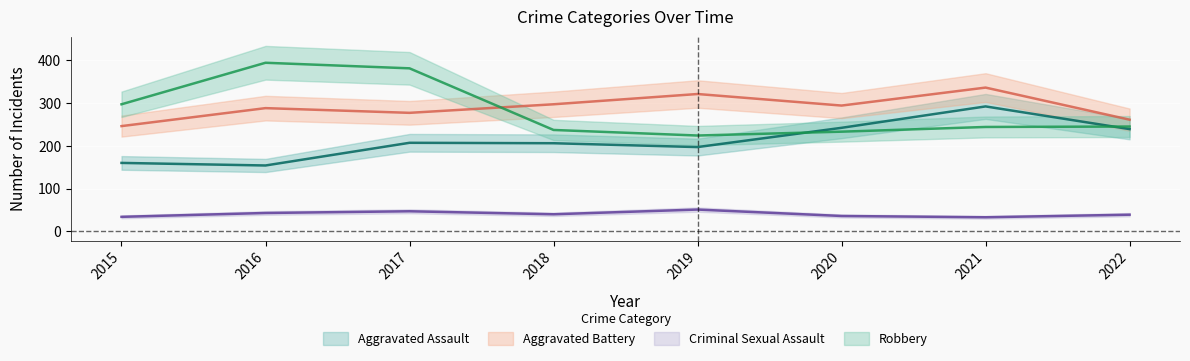

The Aggravated Assault series shows 242 at 2020. True or false?

True